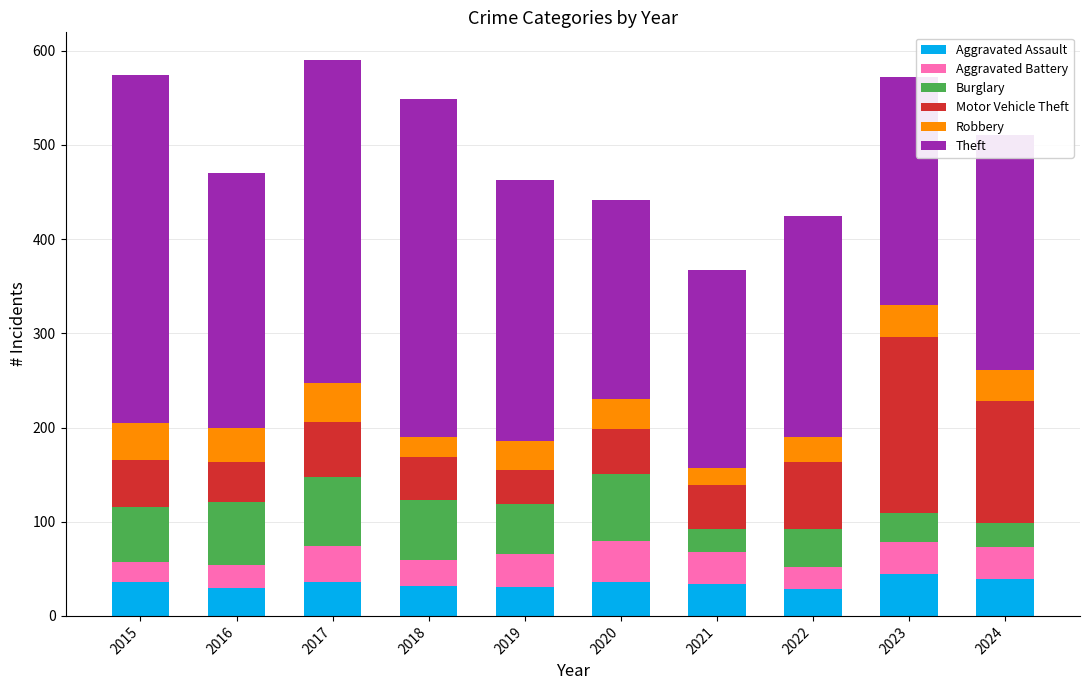

Read the Aggravated Assault value at 2016, to the nearest 5.

30